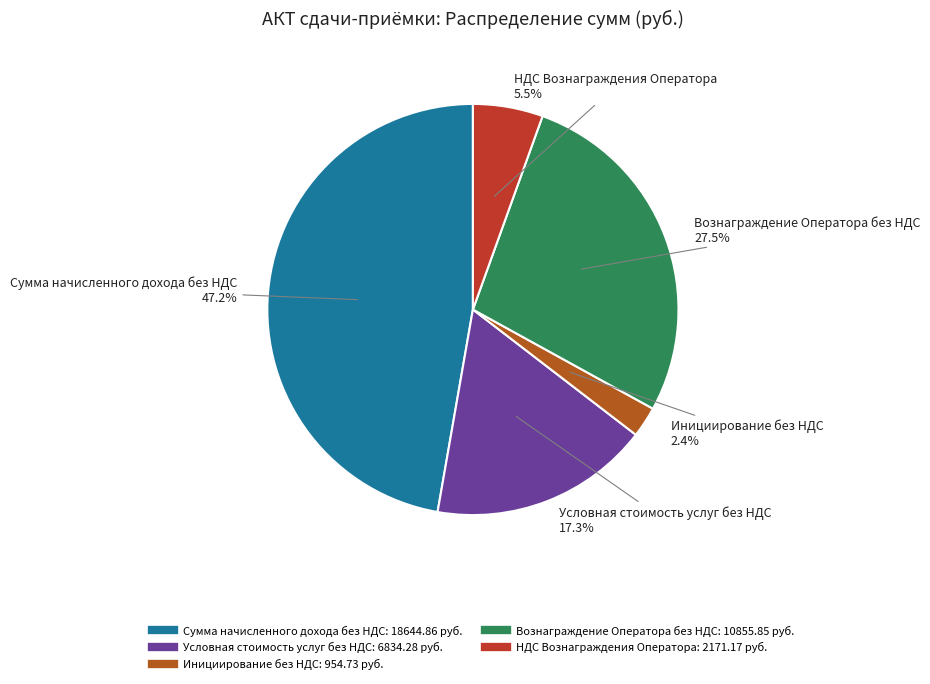

Combined, what portion of the pie is Вознаграждение Оператора без НДС and НДС Вознаграждения Оператора?

33.0%